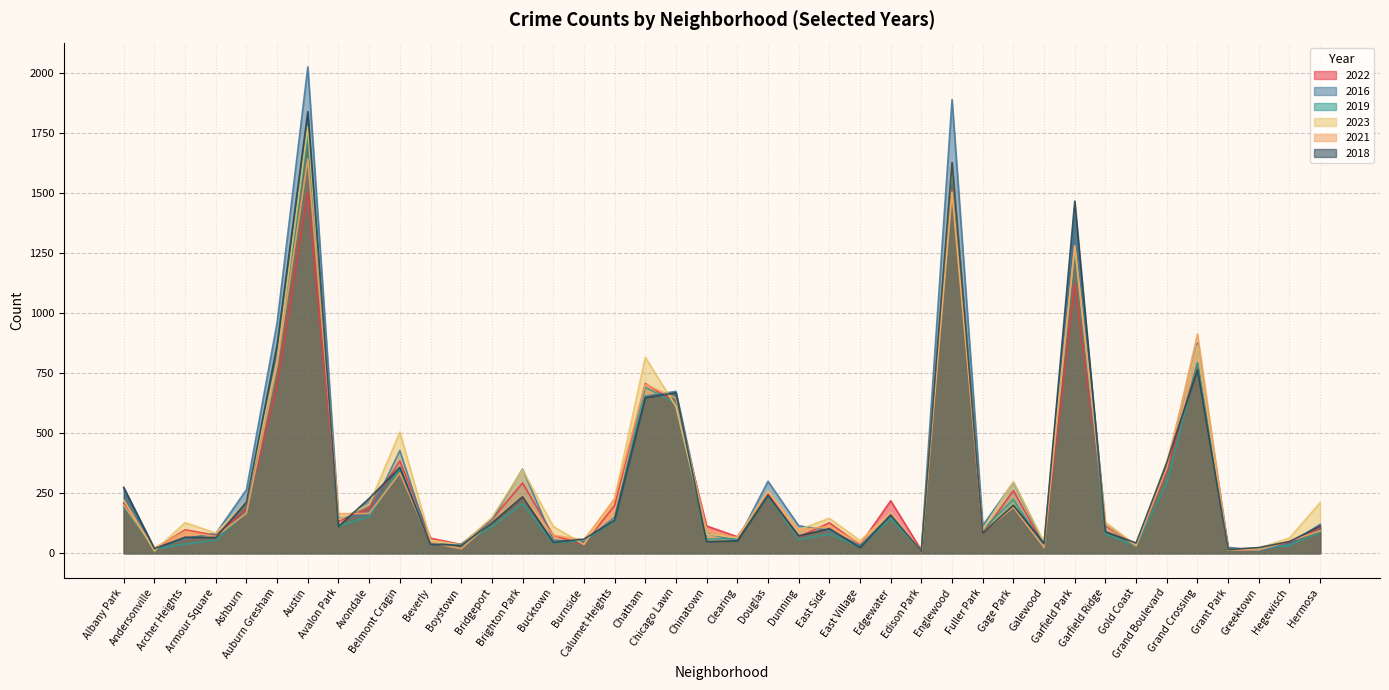

How many categories are shown in the chart?

40